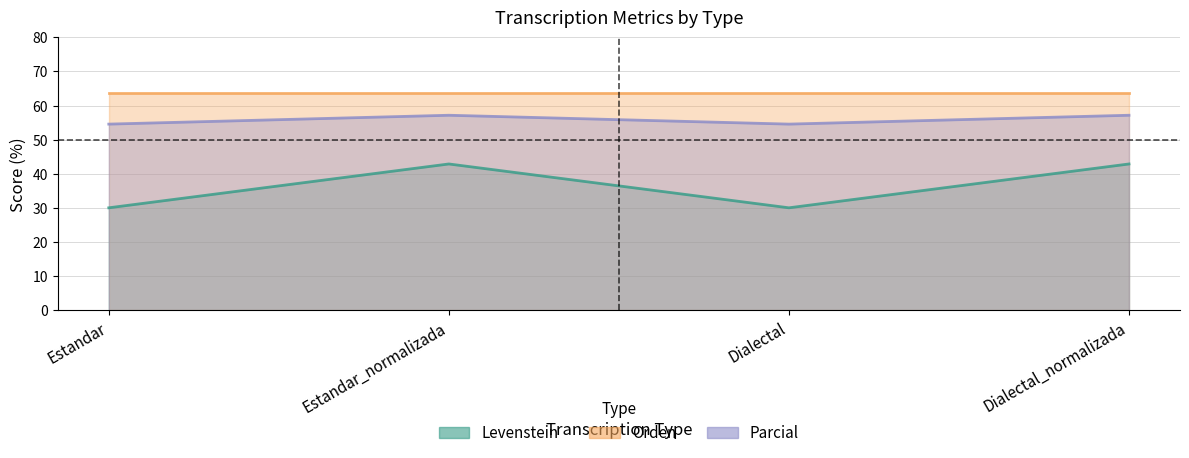

True or false: Levenstein and Parcial intersect in this chart.

False